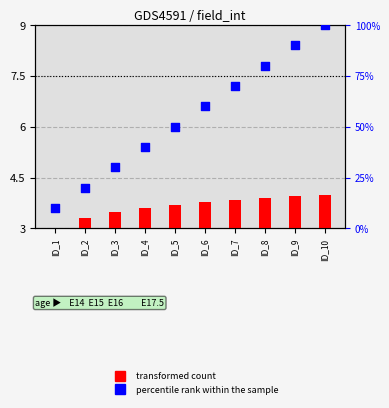

At which category is the sum across all series the highest?

ID_10